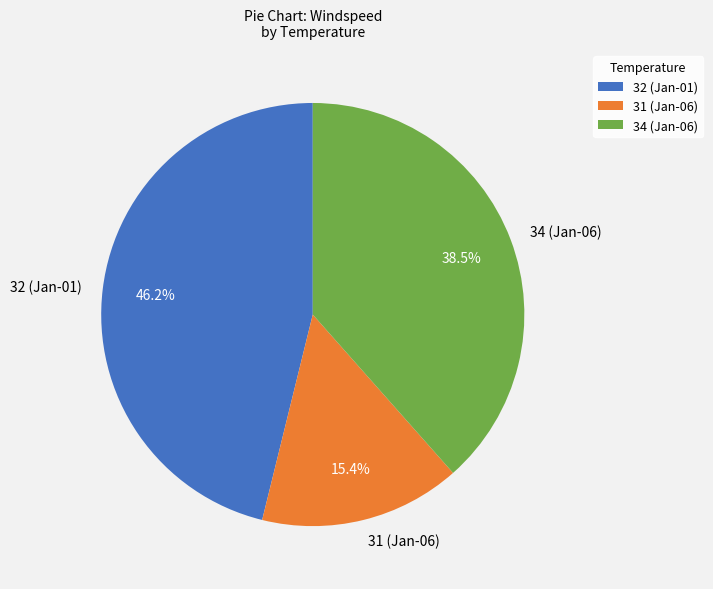

To the nearest percent, what is the average slice percentage?

33%